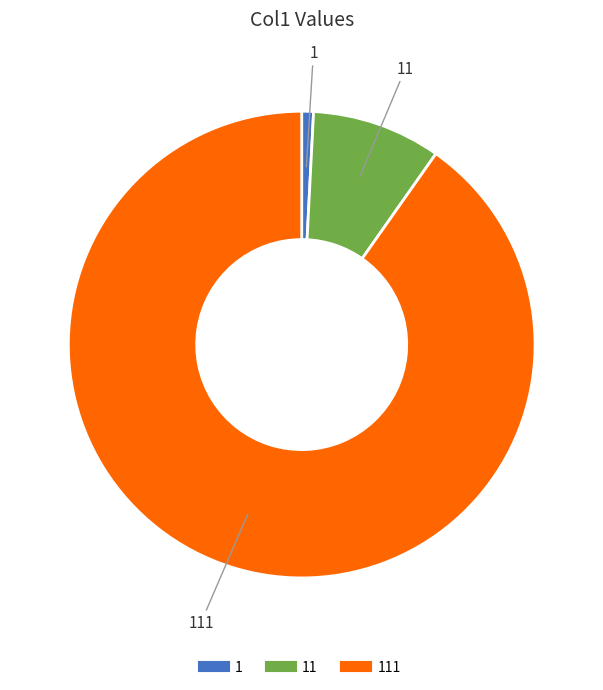

How many slices are in this pie chart?

3